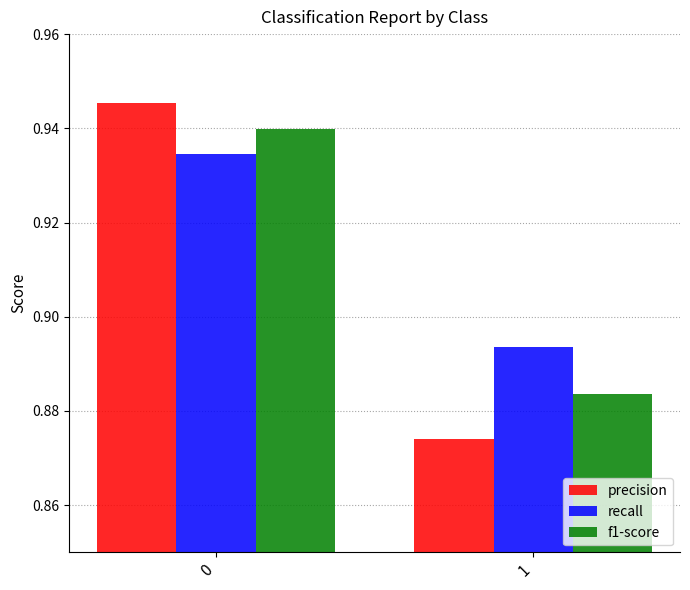

How many bars are there in each group?

3